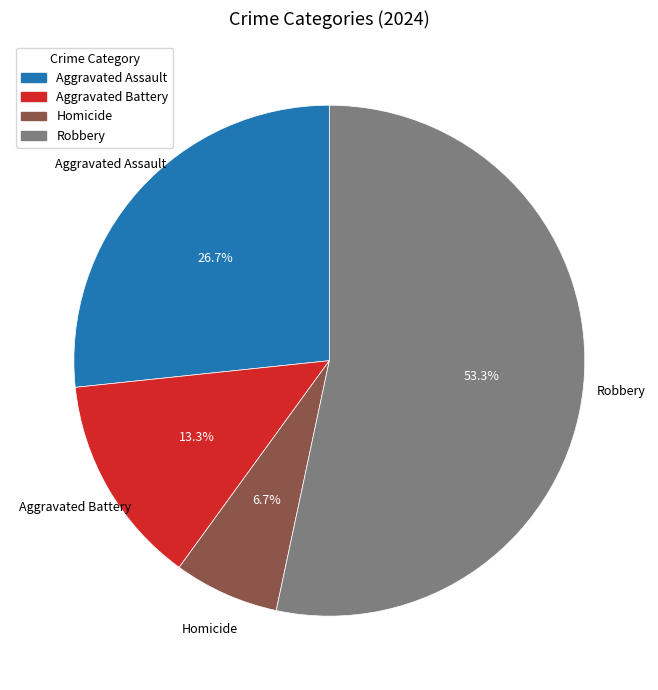

How much of the chart is everything except Aggravated Assault?

73.3%